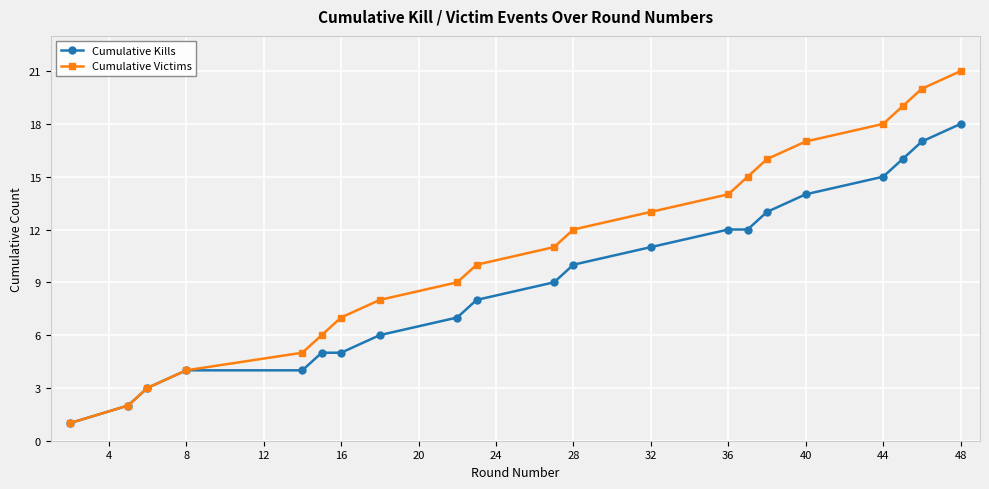

Which series has the widest spread of values?

Cumulative Victims